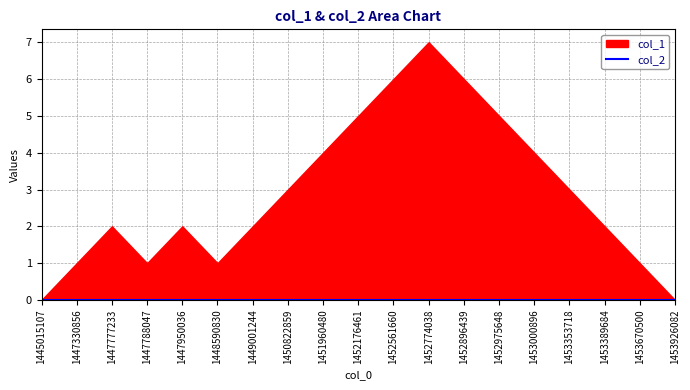

True or false: col_2 has more than 1 points higher than both neighbors.

False